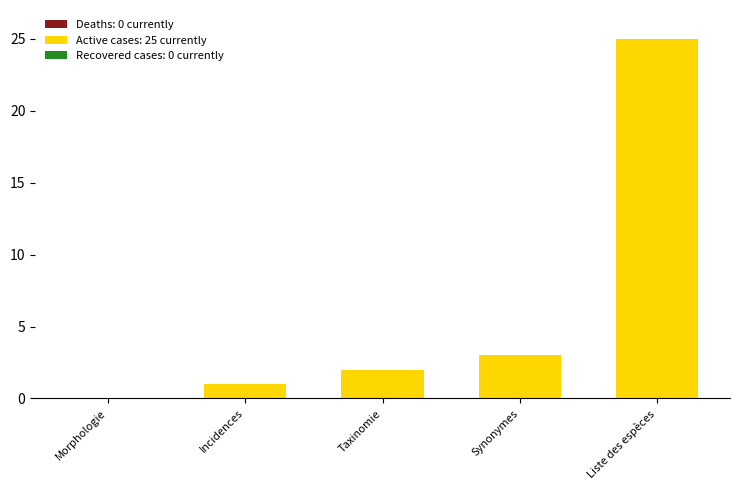

Count the number of data series in this chart.

1